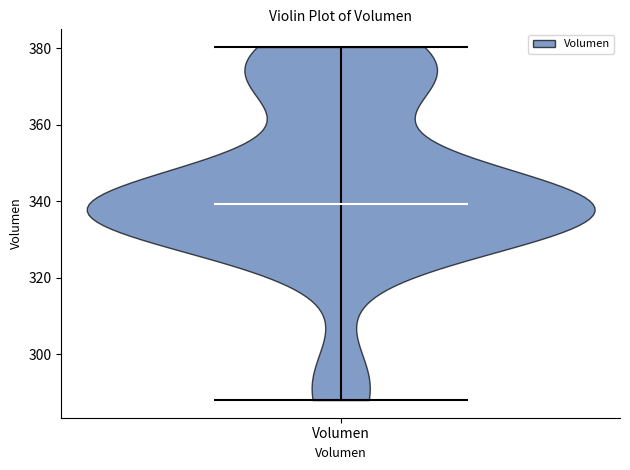

Read this violin plot against the y-axis: where its median line is, and the lowest and highest points the violin reaches. The values are not printed on the chart, so give them approximately, as read against the axis.

median line 340, lowest point 288, highest point 380